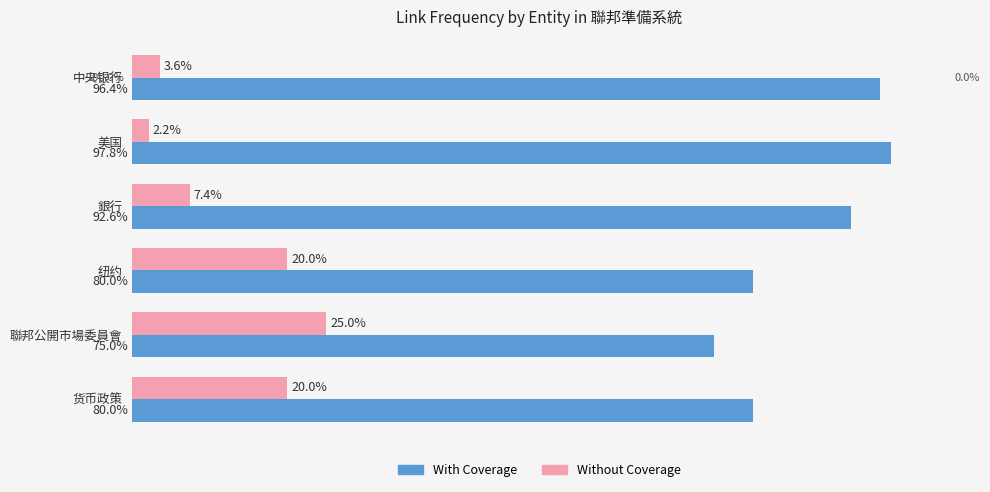

At which label does Without Coverage reach its peak?

聯邦公開市場委員會